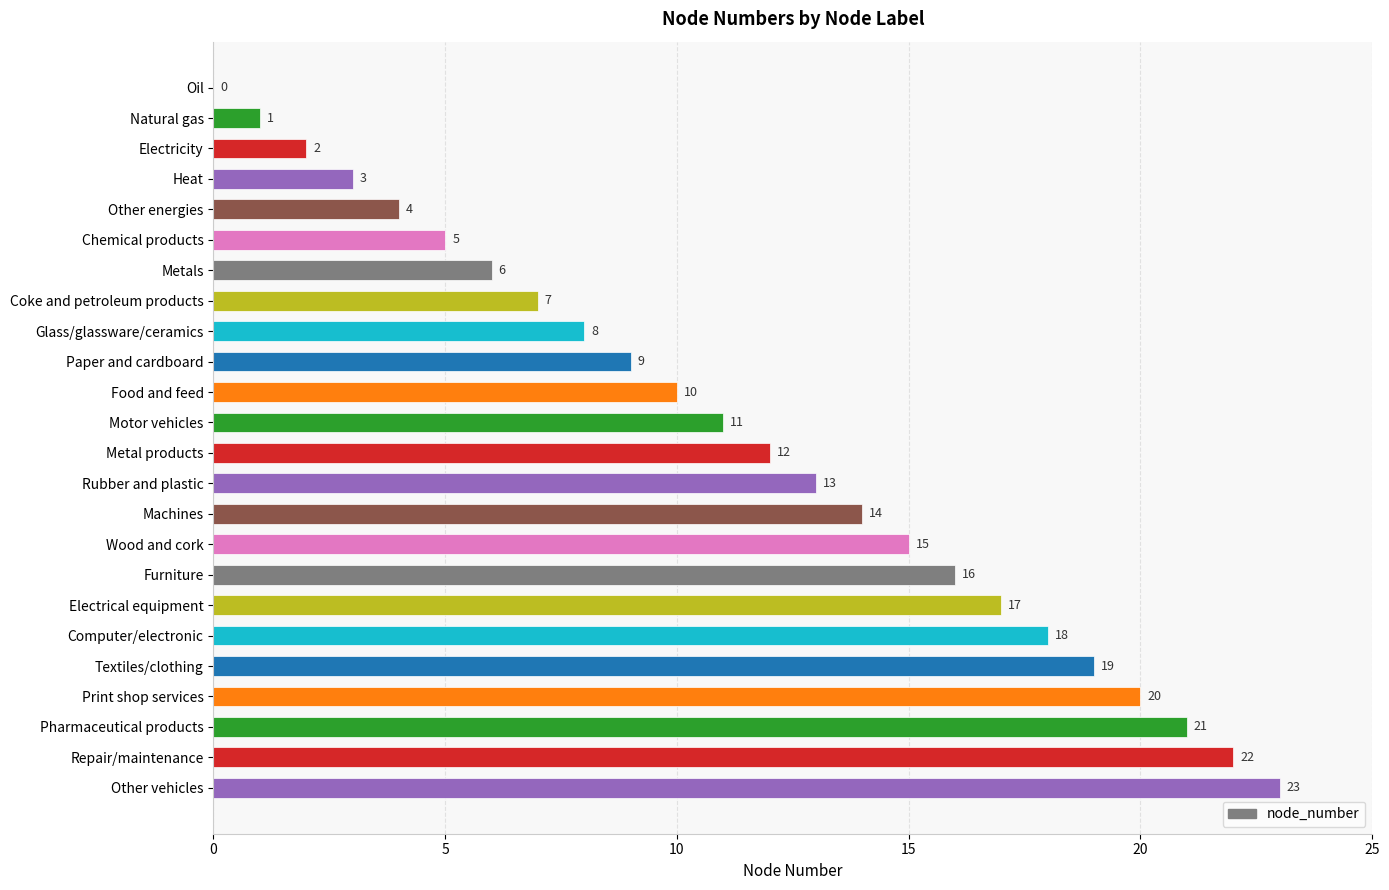

What is the sum of all values?

276